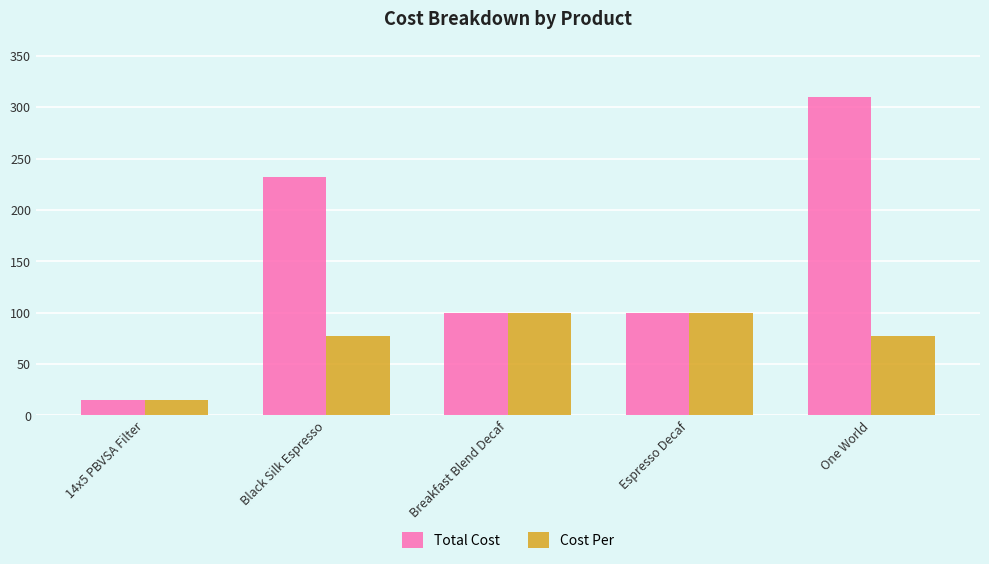

Are the bars horizontal?

No